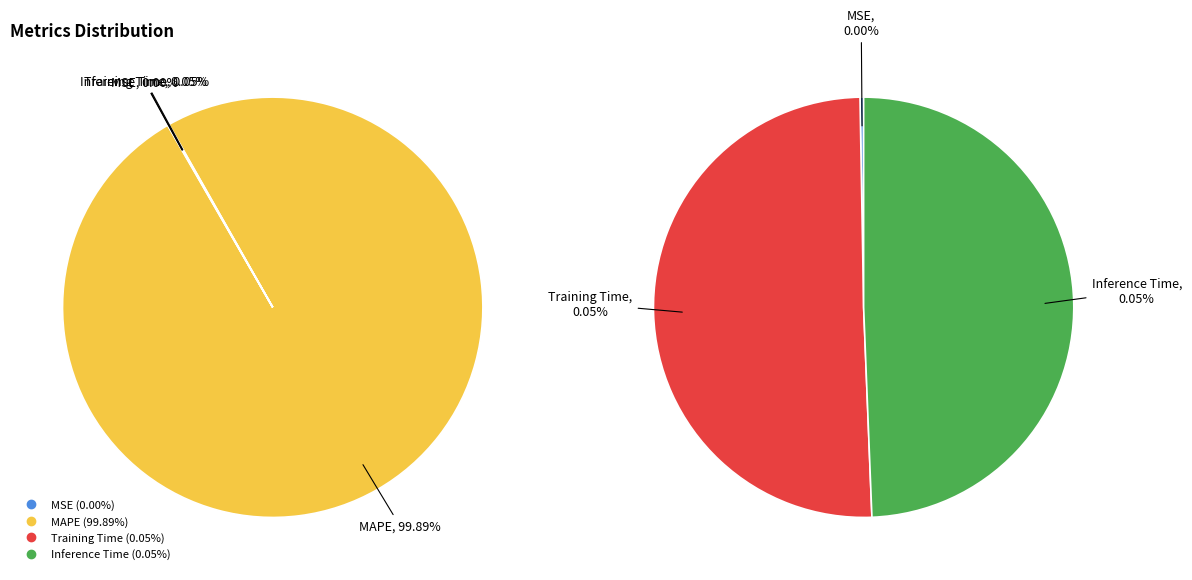

Is it true that MAPE is 100% of the pie?

True